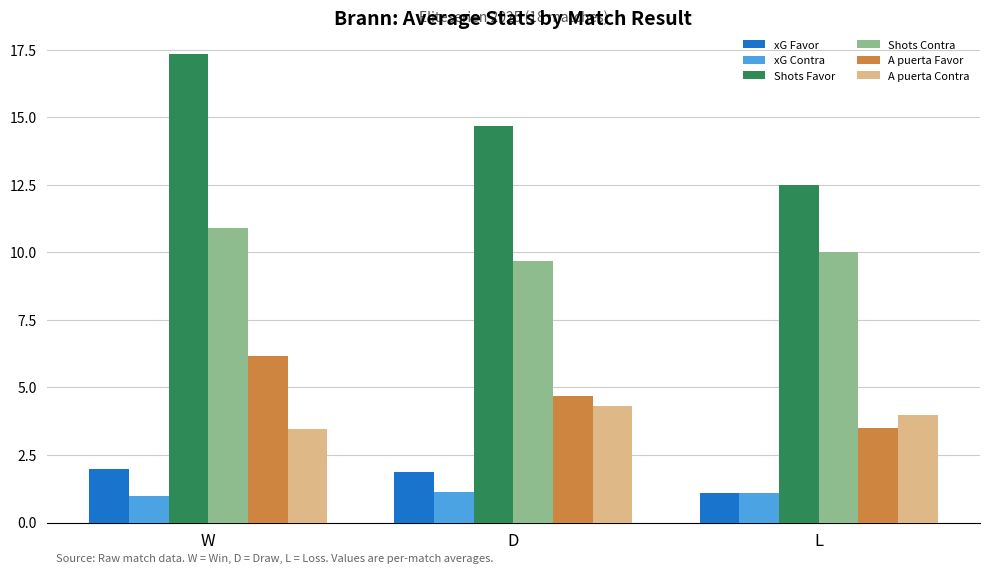

What is the lowest value of the A puerta Favor series?

3.5